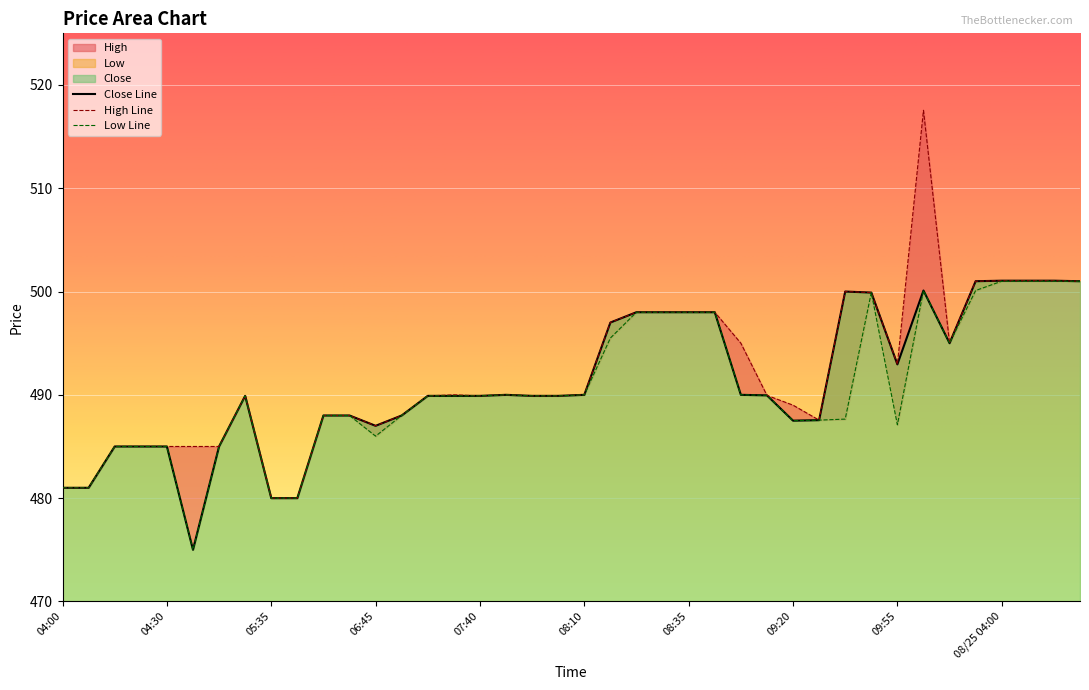

What are all the series names shown in the legend?

Close, High, Low